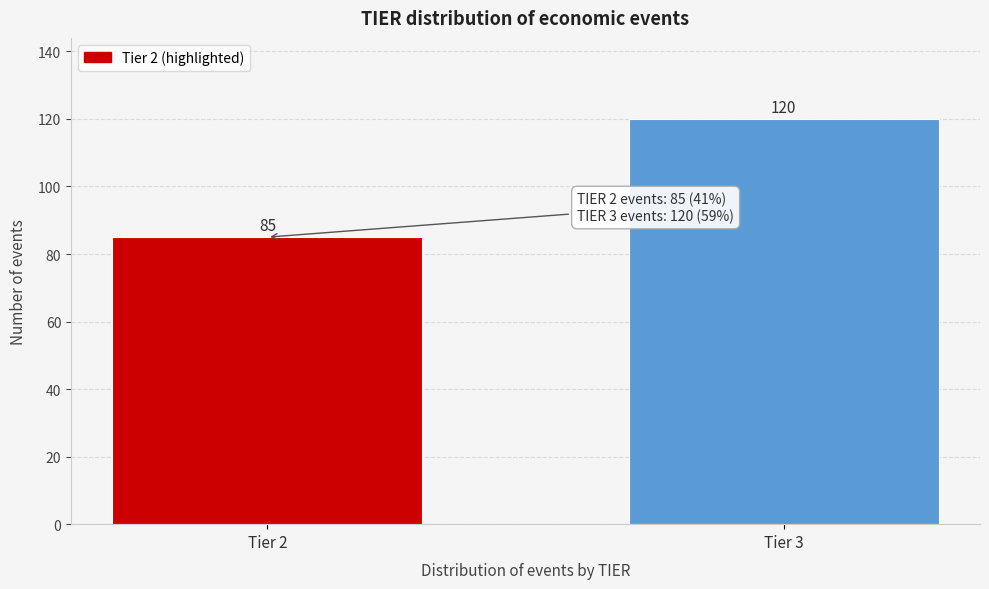

Reading right to left, extract all data points from this chart.

120	85